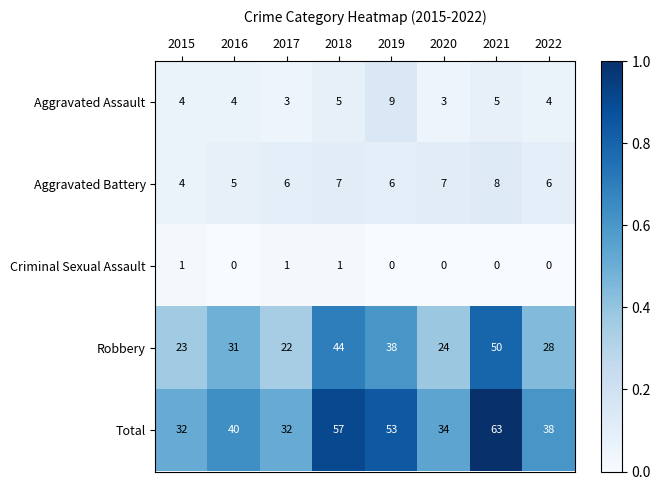

Rank the series at 2021 from lowest to highest value.

Criminal Sexual Assault, Aggravated Assault, Aggravated Battery, Robbery, Total